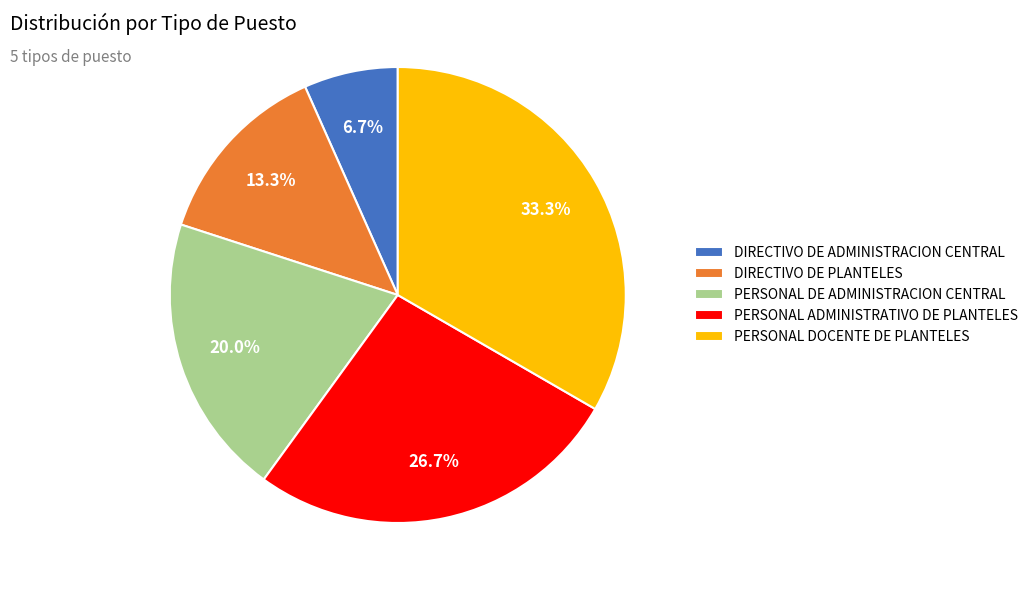

To the nearest percent, what is the difference between the largest and smallest slice percentages?

27%